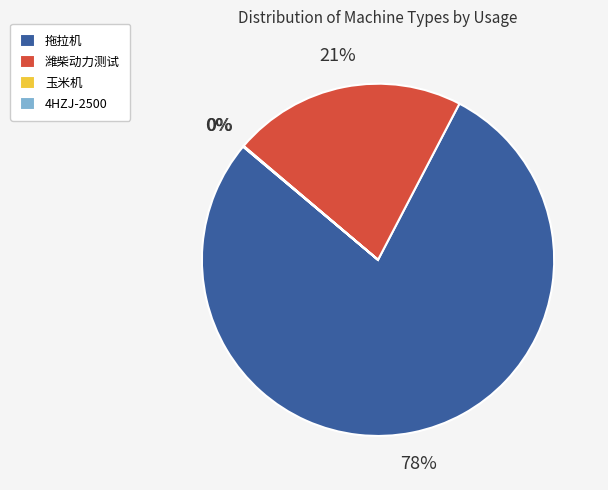

What is the largest slice in the pie chart?

拖拉机